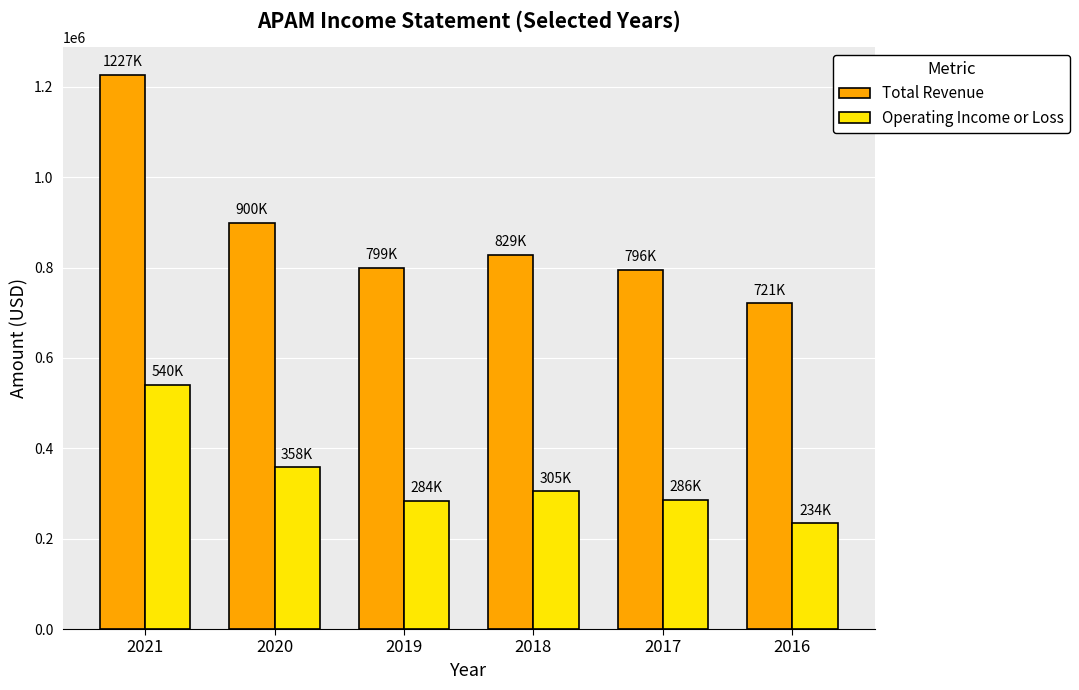

What is the smallest value displayed?

234200